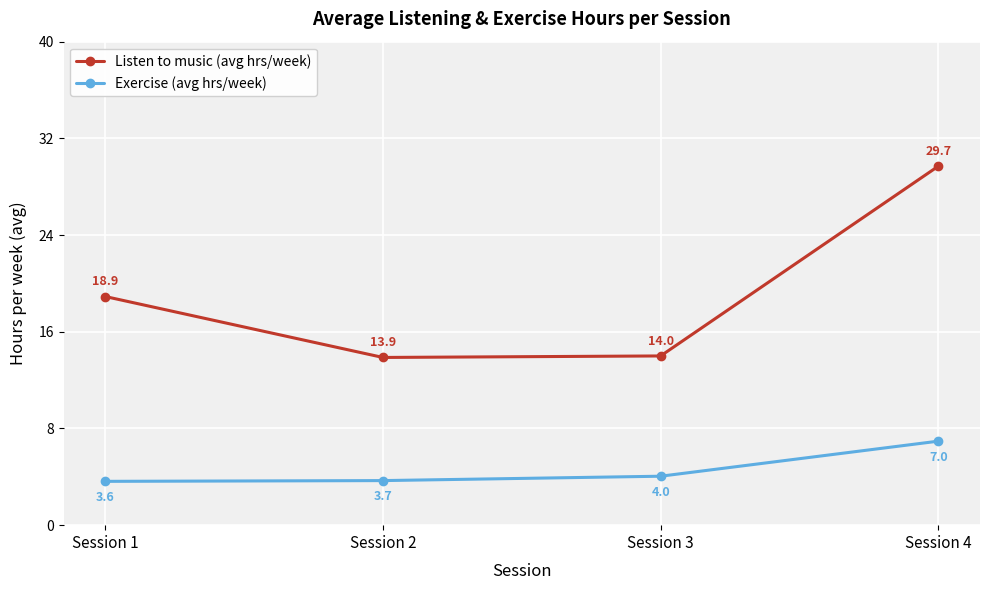

In Listen to music (avg hrs/week), how many points are lower than both neighbors (excluding endpoints)?

1